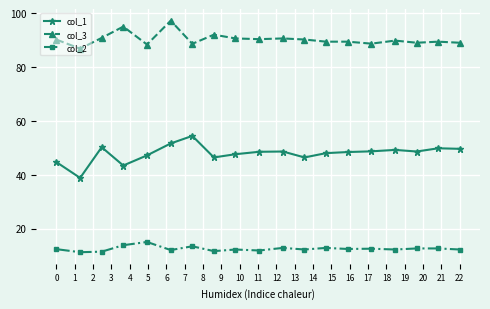

How many categories are shown in the chart?

19